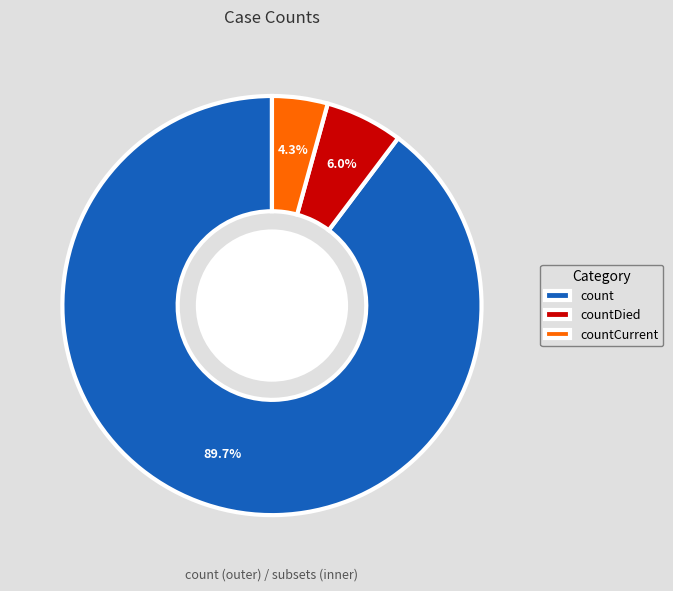

Rank the categories by value from lowest to highest.

countCurrent, countDied, count